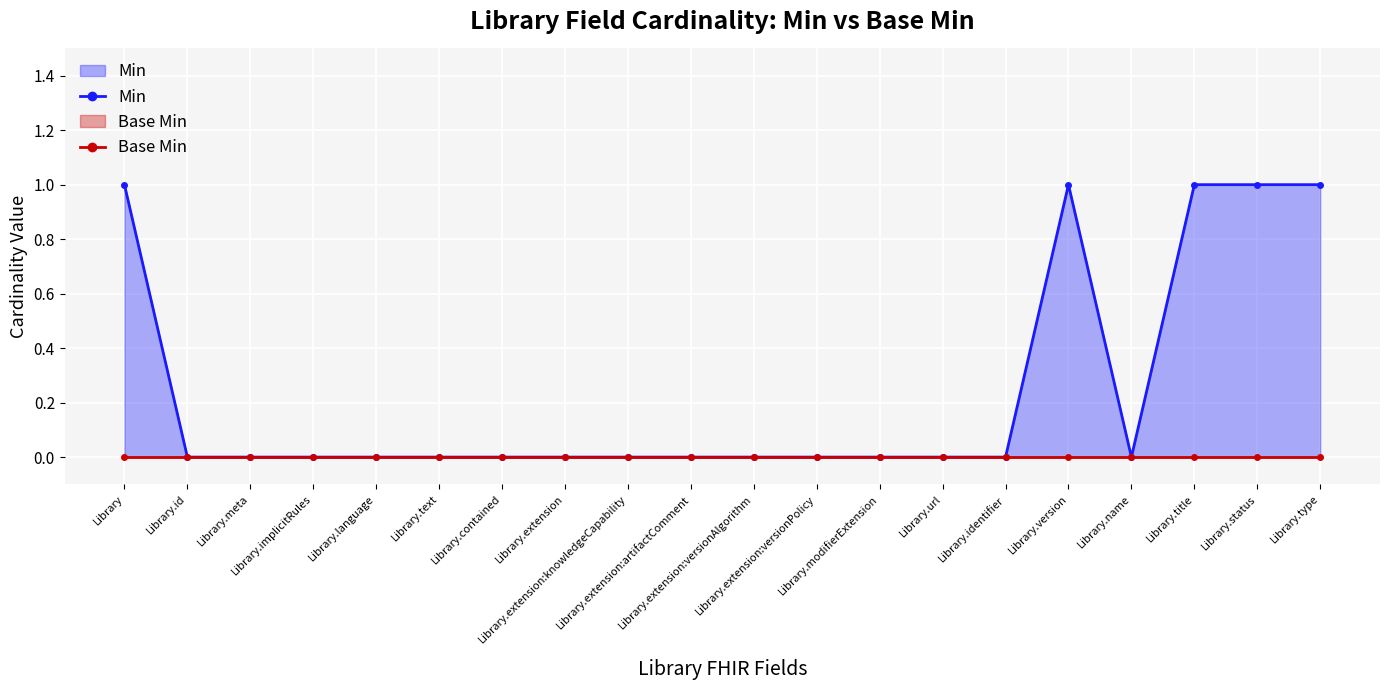

True or false: Min and Base Min intersect in this chart.

False